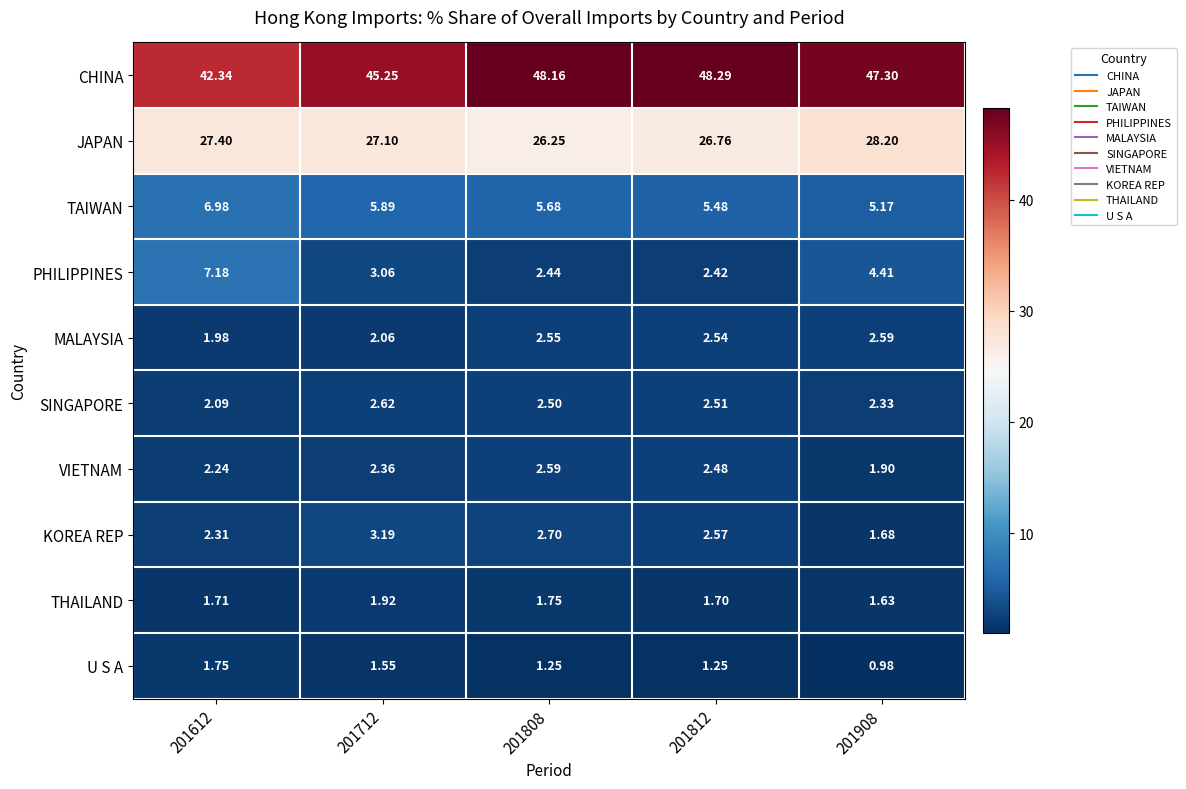

Which series has the largest total across all categories?

CHINA